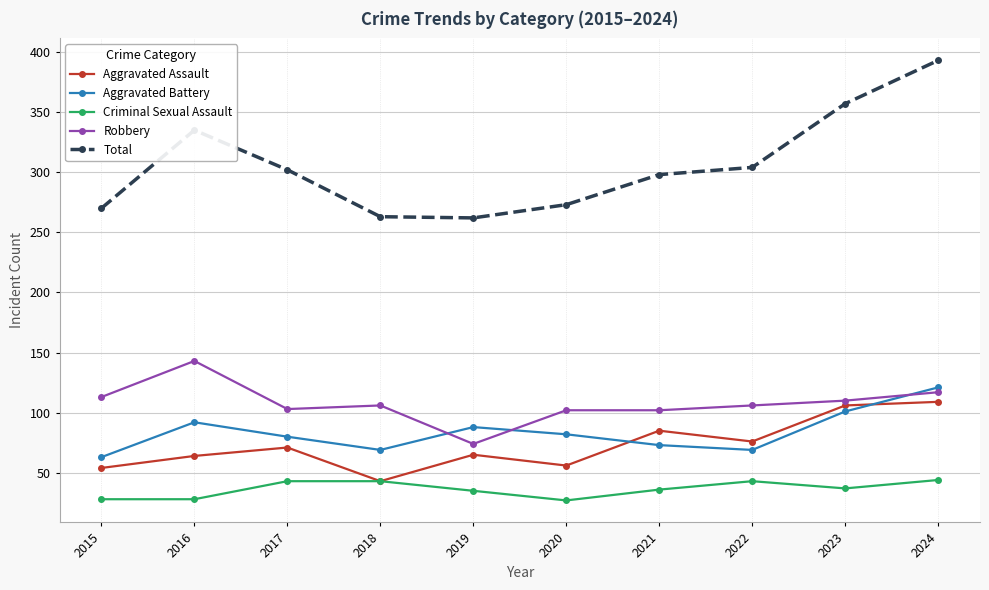

How many categories are shown in the chart?

10